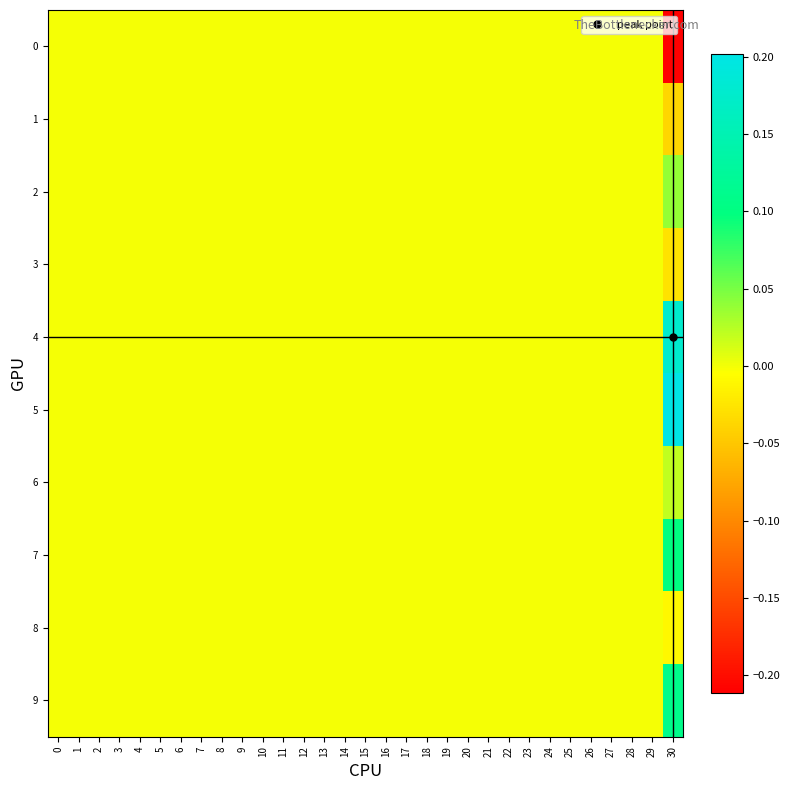

Reading left to right, transcribe all the data shown in this chart.

0: 0=0.0	1=0.0	2=0.0	3=0.0	4=0.0	5=0.0	6=0.0	7=0.0	8=0.0	9=0.0	10=0.0	11=0.0	12=0.0	13=0.0	14=0.0	15=0.0	16=0.0	17=0.0	18=0.0	19=0.0	20=0.0	21=0.0	22=0.0	23=0.0	24=0.0	25=0.0	26=0.0	27=0.0	28=0.0	29=0.0	30=-0.2
1: 0=0.0	1=0.0	2=0.0	3=0.0	4=0.0	5=0.0	6=0.0	7=0.0	8=0.0	9=0.0	10=0.0	11=0.0	12=0.0	13=0.0	14=0.0	15=0.0	16=0.0	17=0.0	18=0.0	19=0.0	20=0.0	21=0.0	22=0.0	23=0.0	24=0.0	25=0.0	26=0.0	27=0.0	28=0.0	29=0.0	30=-0.0
2: 0=0.0	1=0.0	2=0.0	3=0.0	4=0.0	5=0.0	6=0.0	7=0.0	8=0.0	9=0.0	10=0.0	11=0.0	12=0.0	13=0.0	14=0.0	15=0.0	16=0.0	17=0.0	18=0.0	19=0.0	20=0.0	21=0.0	22=0.0	23=0.0	24=0.0	25=0.0	26=0.0	27=0.0	28=0.0	29=0.0	30=0.0
3: 0=0.0	1=0.0	2=0.0	3=0.0	4=0.0	5=0.0	6=0.0	7=0.0	8=0.0	9=0.0	10=0.0	11=0.0	12=0.0	13=0.0	14=0.0	15=0.0	16=0.0	17=0.0	18=0.0	19=0.0	20=0.0	21=0.0	22=0.0	23=0.0	24=0.0	25=0.0	26=0.0	27=0.0	28=0.0	29=0.0	30=-0.0
4: 0=0.0	1=0.0	2=0.0	3=0.0	4=0.0	5=0.0	6=0.0	7=0.0	8=0.0	9=0.0	10=0.0	11=0.0	12=0.0	13=0.0	14=0.0	15=0.0	16=0.0	17=0.0	18=0.0	19=0.0	20=0.0	21=0.0	22=0.0	23=0.0	24=0.0	25=0.0	26=0.0	27=0.0	28=0.0	29=0.0	30=0.2
5: 0=0.0	1=0.0	2=0.0	3=0.0	4=0.0	5=0.0	6=0.0	7=0.0	8=0.0	9=0.0	10=0.0	11=0.0	12=0.0	13=0.0	14=0.0	15=0.0	16=0.0	17=0.0	18=0.0	19=0.0	20=0.0	21=0.0	22=0.0	23=0.0	24=0.0	25=0.0	26=0.0	27=0.0	28=0.0	29=0.0	30=0.2
6: 0=0.0	1=0.0	2=0.0	3=0.0	4=0.0	5=0.0	6=0.0	7=0.0	8=0.0	9=0.0	10=0.0	11=0.0	12=0.0	13=0.0	14=0.0	15=0.0	16=0.0	17=0.0	18=0.0	19=0.0	20=0.0	21=0.0	22=0.0	23=0.0	24=0.0	25=0.0	26=0.0	27=0.0	28=0.0	29=0.0	30=0.0
7: 0=0.0	1=0.0	2=0.0	3=0.0	4=0.0	5=0.0	6=0.0	7=0.0	8=0.0	9=0.0	10=0.0	11=0.0	12=0.0	13=0.0	14=0.0	15=0.0	16=0.0	17=0.0	18=0.0	19=0.0	20=0.0	21=0.0	22=0.0	23=0.0	24=0.0	25=0.0	26=0.0	27=0.0	28=0.0	29=0.0	30=0.1
8: 0=0.0	1=0.0	2=0.0	3=0.0	4=0.0	5=0.0	6=0.0	7=0.0	8=0.0	9=0.0	10=0.0	11=0.0	12=0.0	13=0.0	14=0.0	15=0.0	16=0.0	17=0.0	18=0.0	19=0.0	20=0.0	21=0.0	22=0.0	23=0.0	24=0.0	25=0.0	26=0.0	27=0.0	28=0.0	29=0.0	30=-0.0
9: 0=0.0	1=0.0	2=0.0	3=0.0	4=0.0	5=0.0	6=0.0	7=0.0	8=0.0	9=0.0	10=0.0	11=0.0	12=0.0	13=0.0	14=0.0	15=0.0	16=0.0	17=0.0	18=0.0	19=0.0	20=0.0	21=0.0	22=0.0	23=0.0	24=0.0	25=0.0	26=0.0	27=0.0	28=0.0	29=0.0	30=0.1